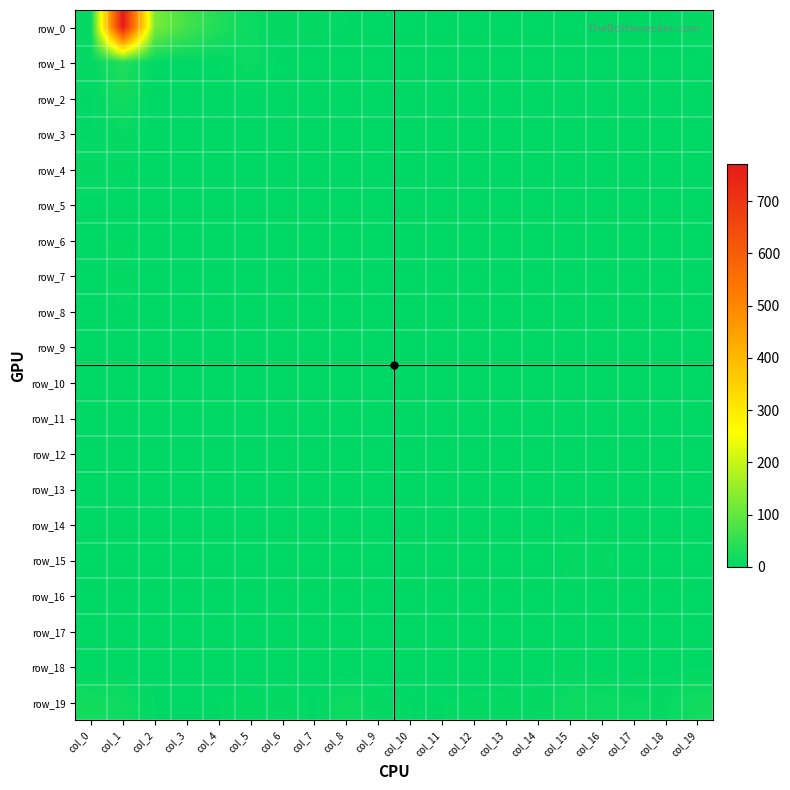

What is the maximum value shown in the chart?

772